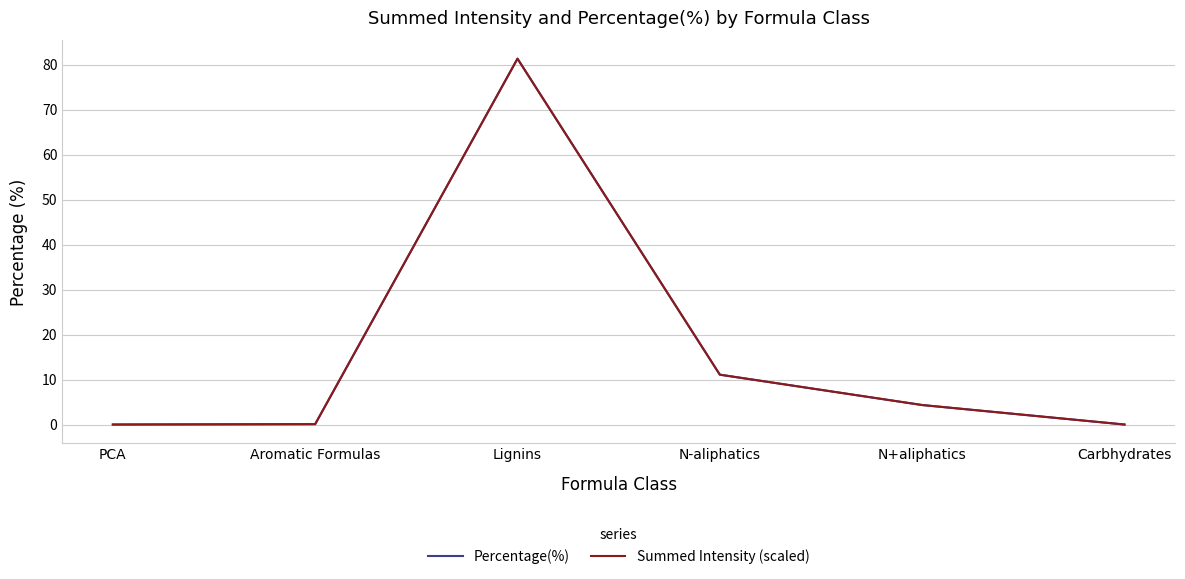

Read the Percentage(%) value at Aromatic Formulas.

0.1